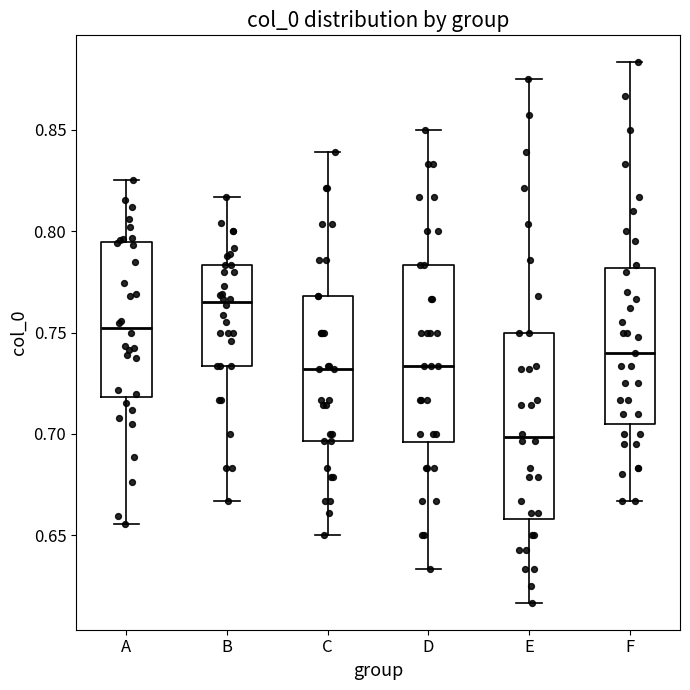

Reading left to right, transcribe this box plot: for each box, give where its median line is, the range the box spans, and where its two whiskers end, as read against the y-axis. The values are not printed on the chart, so give them approximately, as read against the axis.

A: median 0.750, box 0.720 to 0.795, whiskers 0.655 to 0.825
B: median 0.765, box 0.735 to 0.785, whiskers 0.665 to 0.815
C: median 0.730, box 0.695 to 0.770, whiskers 0.650 to 0.840
D: median 0.735, box 0.695 to 0.785, whiskers 0.635 to 0.850
E: median 0.700, box 0.660 to 0.750, whiskers 0.615 to 0.875
F: median 0.740, box 0.705 to 0.780, whiskers 0.665 to 0.885